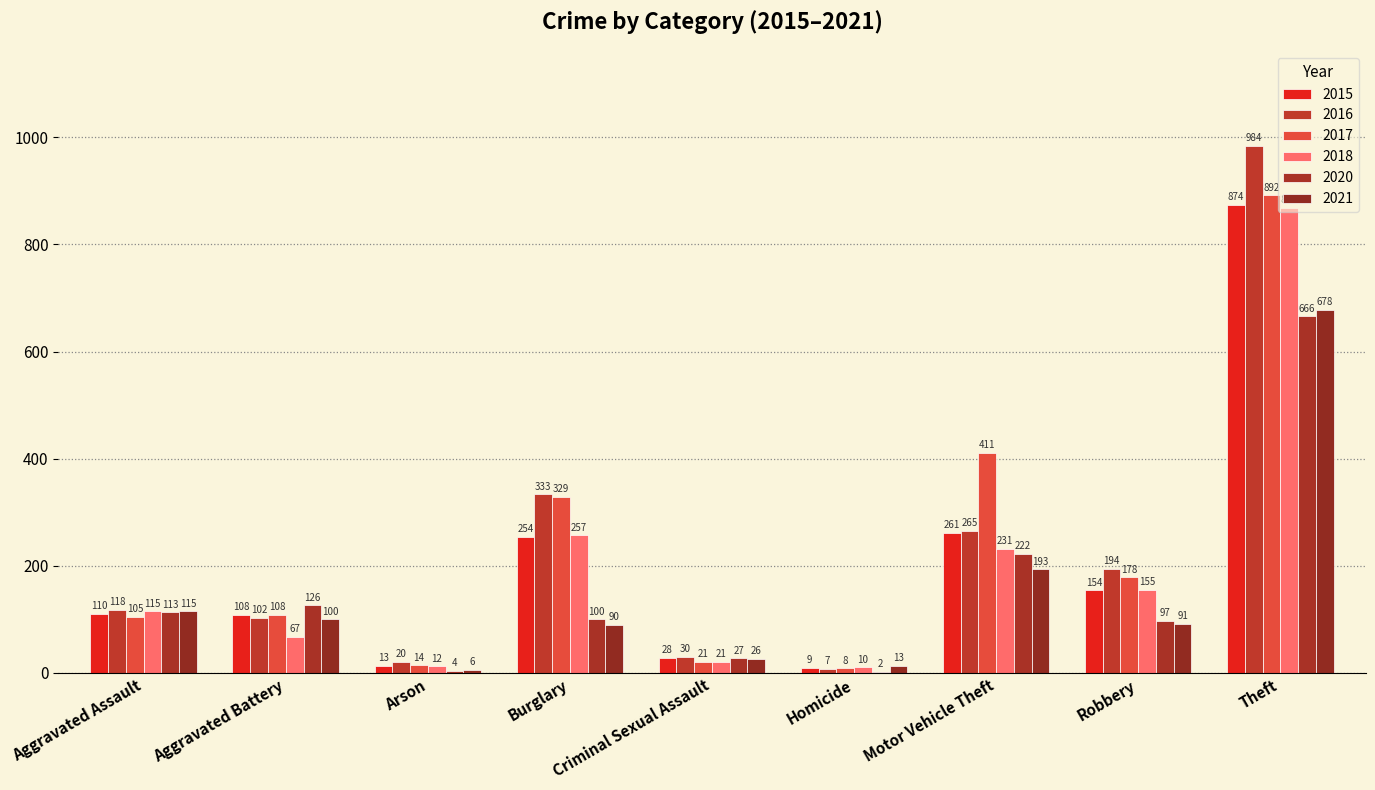

Reading left to right, list all the values displayed in this chart.

2015: 110	108	13	254	28	9	261	154	874
2016: 118	102	20	333	30	7	265	194	984
2017: 105	108	14	329	21	8	411	178	892
2018: 115	67	12	257	21	10	231	155	868
2020: 113	126	4	100	27	2	222	97	666
2021: 115	100	6	90	26	13	193	91	678